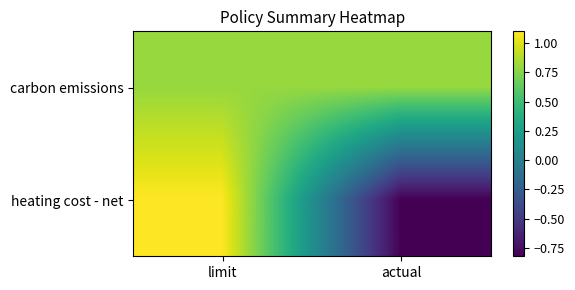

Reading right to left, extract all data points from this chart.

carbon emissions: actual=0.8	limit=0.8
heating cost - net: actual=-0.8	limit=1.1